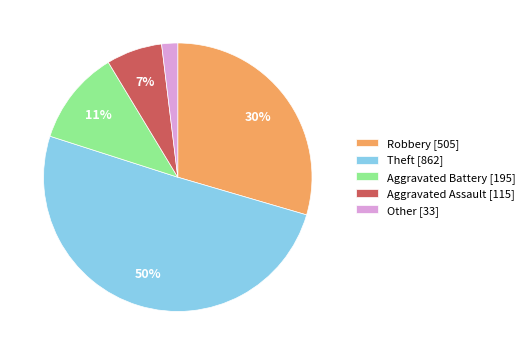

To the nearest percent, what portion does Robbery represent?

30%